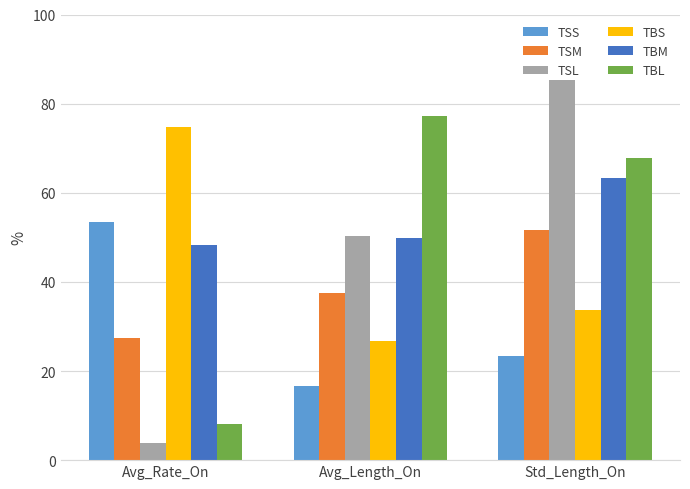

How many distinct data groups are displayed?

6